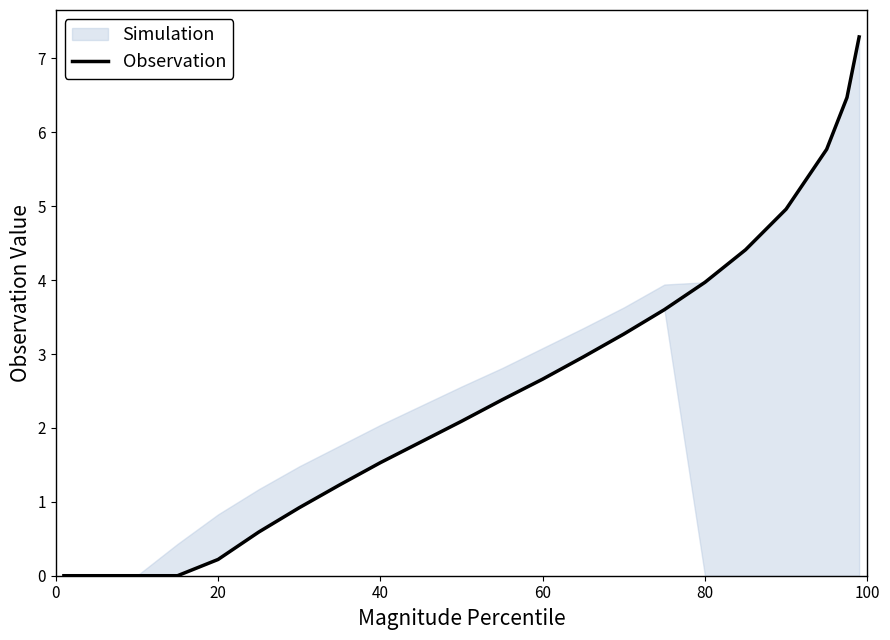

How many data points does each series have?

23